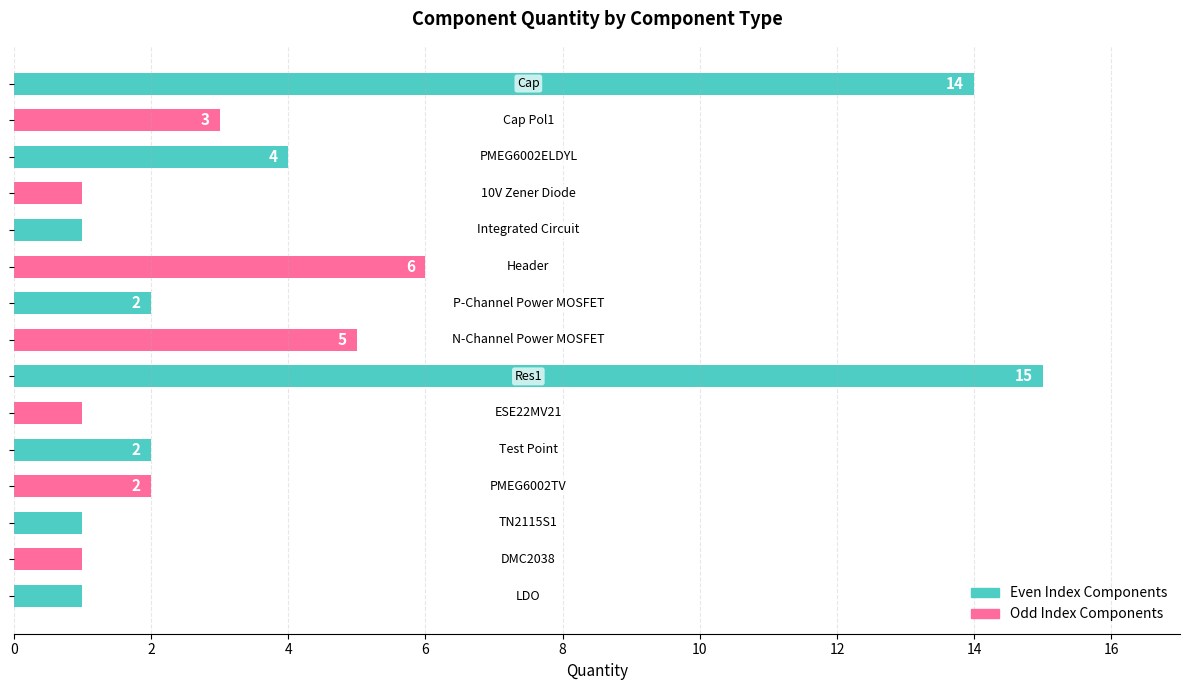

What is the value of the 3rd bar from the top?

4